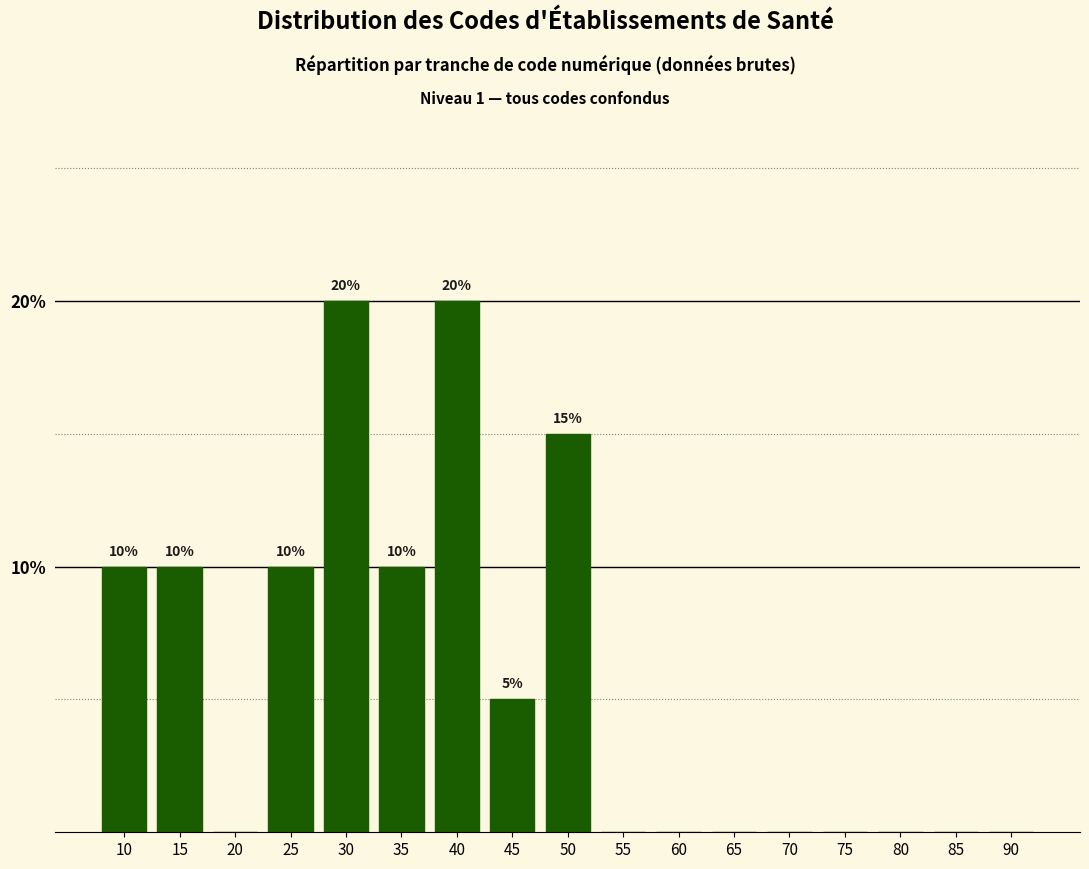

Reading left to right, what are all the values shown in this chart?

10=10	15=10	20=0	25=10	30=20	35=10	40=20	45=5	50=15	55=0	60=0	65=0	70=0	75=0	80=0	85=0	90=0